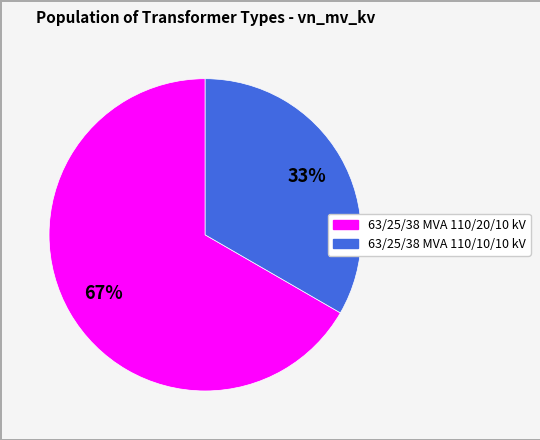

Between 63/25/38 MVA 110/10/10 kV and 63/25/38 MVA 110/20/10 kV, which is larger?

63/25/38 MVA 110/20/10 kV